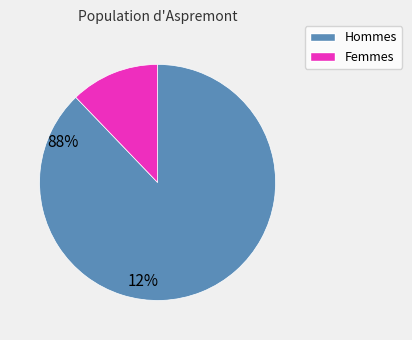

Is there any slice that represents more than half of the pie?

Yes